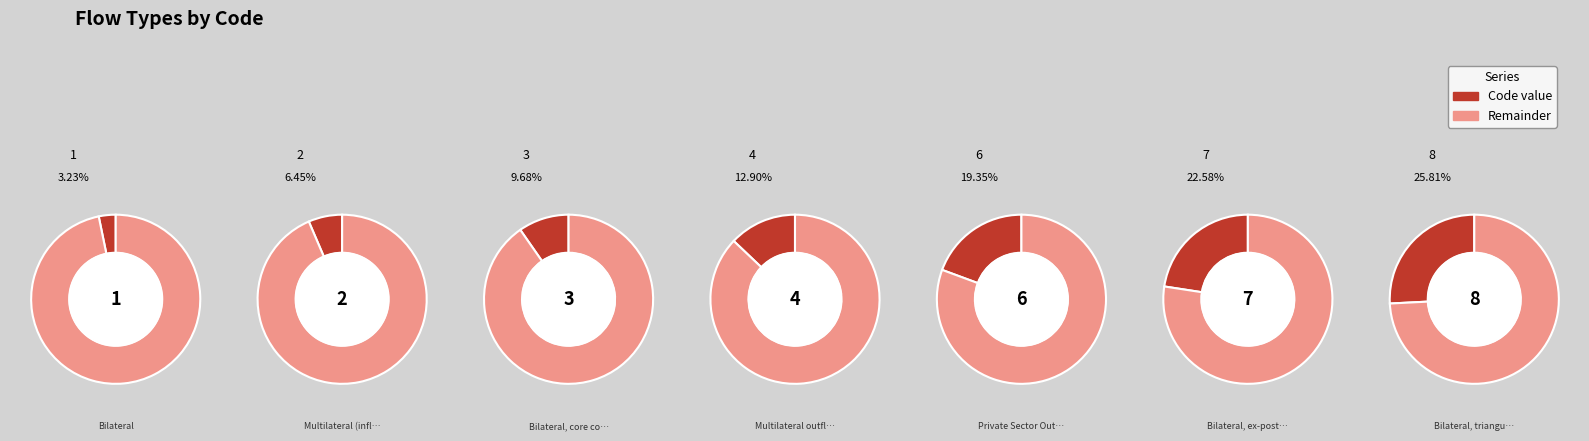

What is the smallest slice in the pie chart?

Bilateral